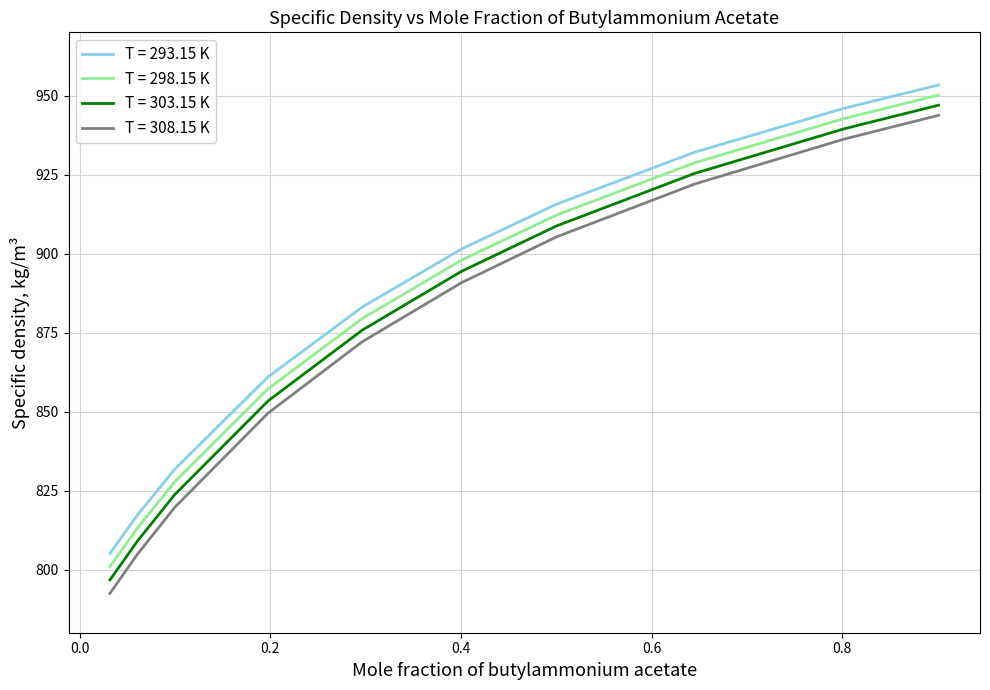

At how many categories does at least one series exceed 812?

9